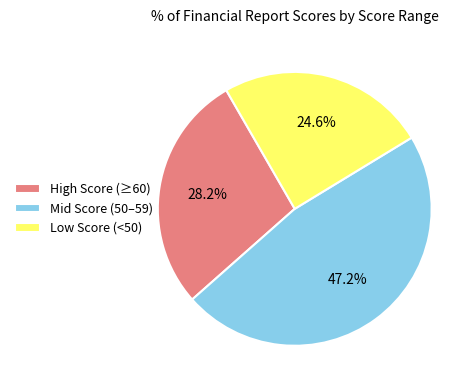

Rank the categories by value from lowest to highest.

Low Score (<50), High Score (≥60), Mid Score (50–59)